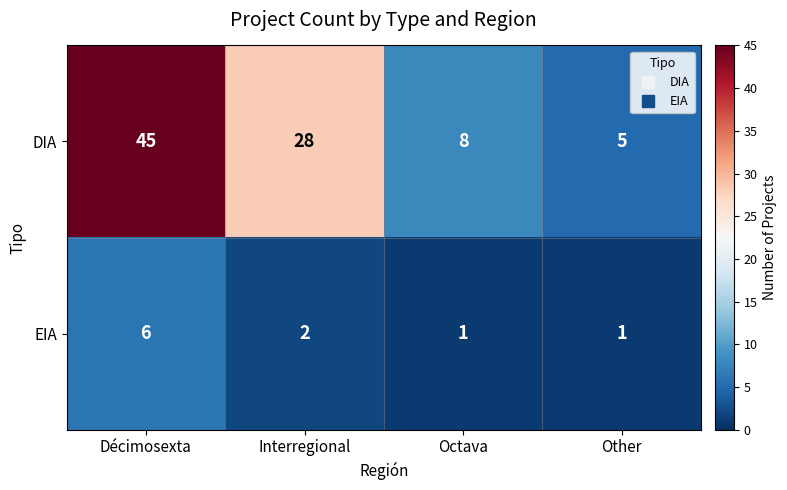

Count the number of categories in the chart.

4